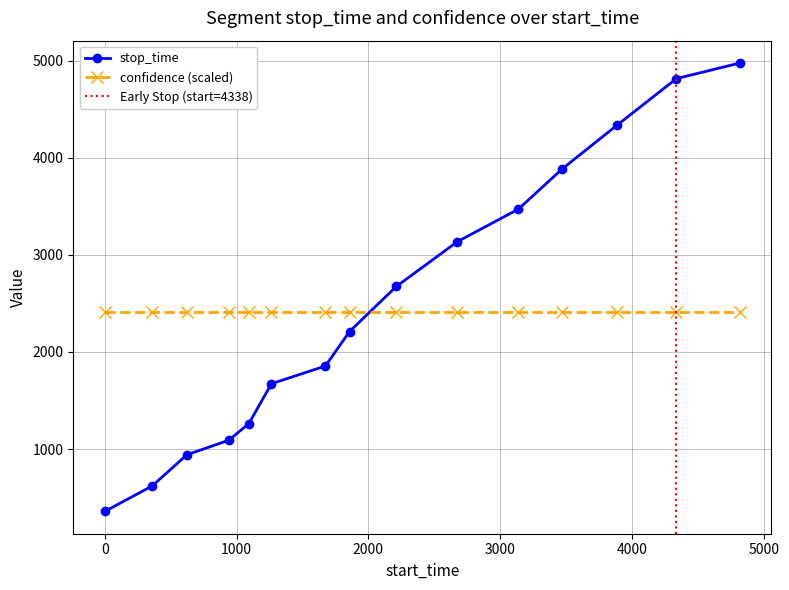

What is the difference between the values at 3888 and 942?

3245